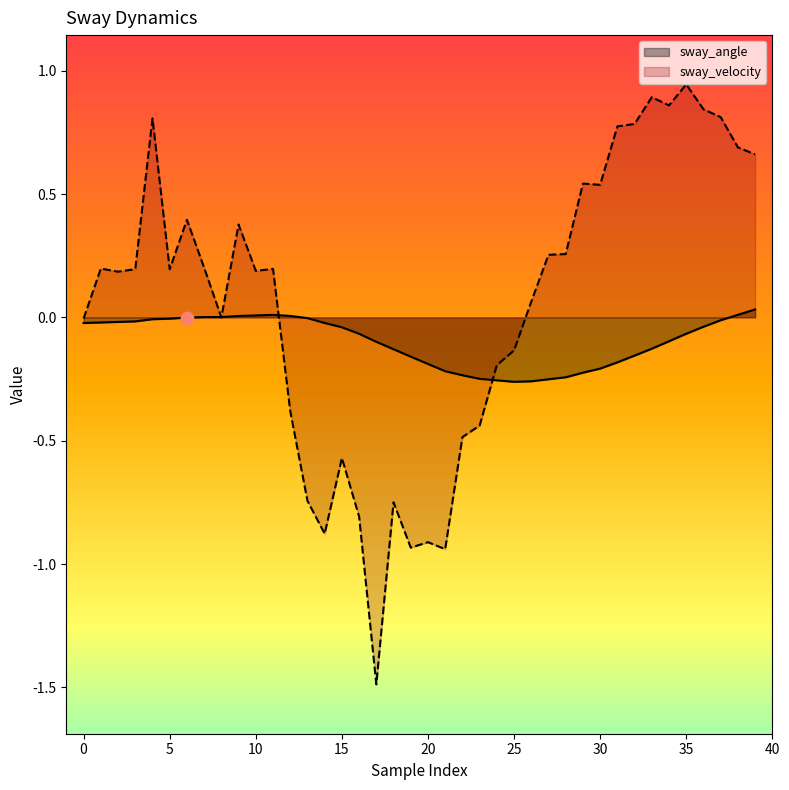

What is the total value across all series at 31?

0.6